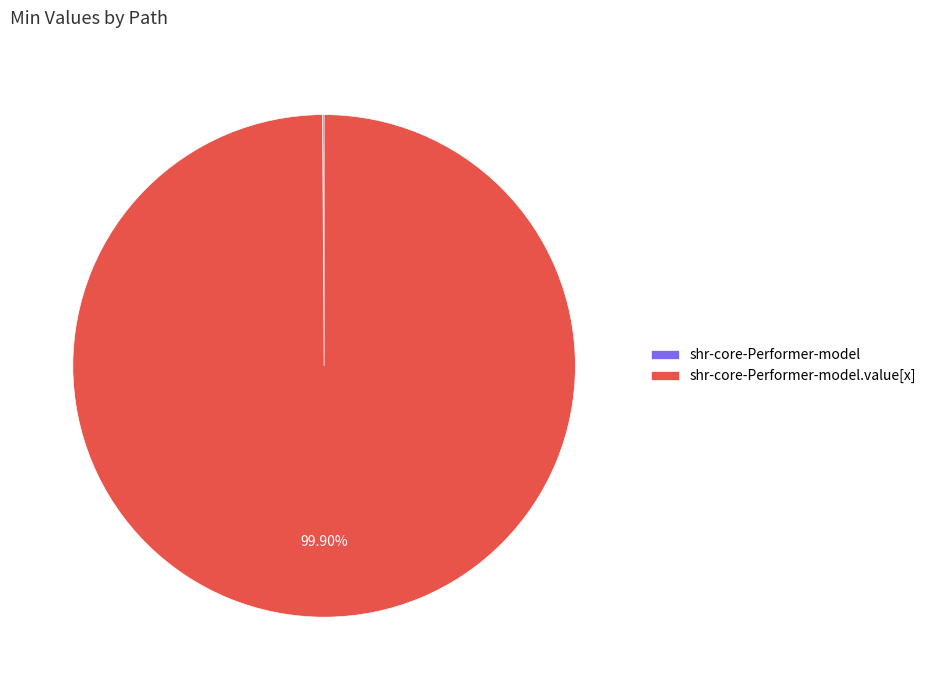

Is there a majority slice in this chart?

Yes